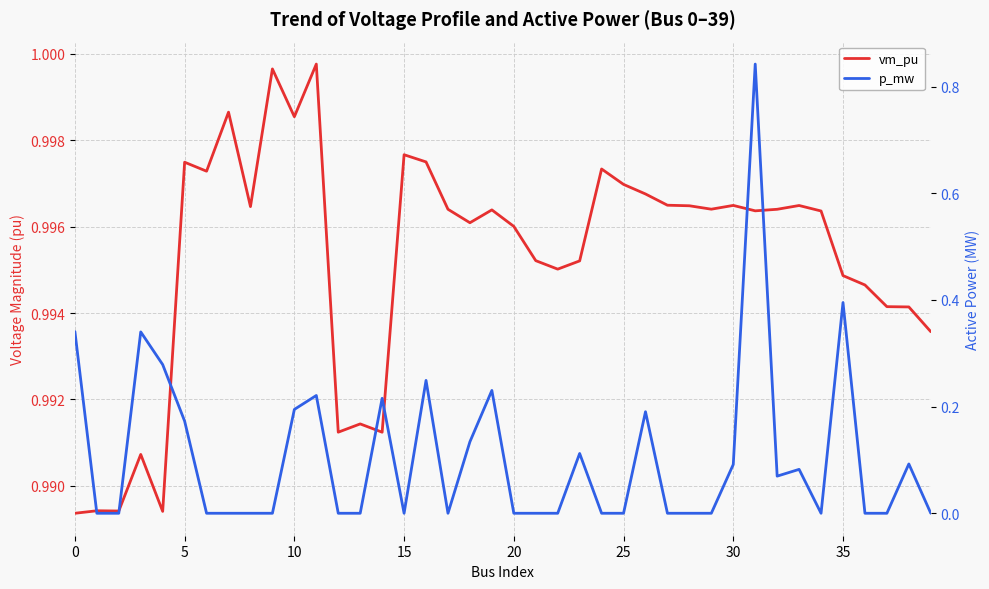

At how many categories does at least one series exceed 0?

40